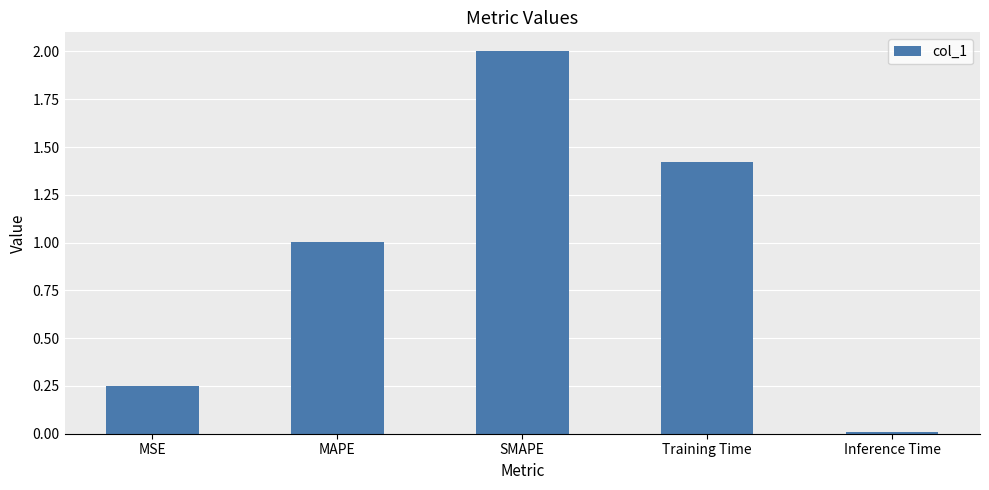

The chart shows a value of 1.7 at MAPE. True or false?

False